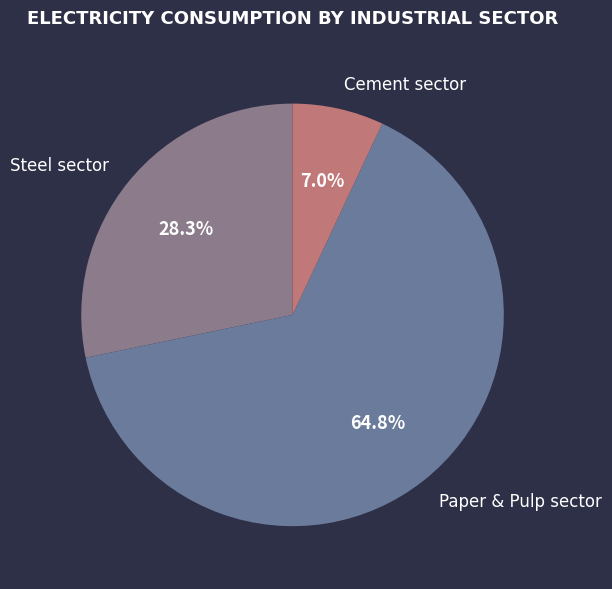

Which slice is the largest?

Paper & Pulp sector